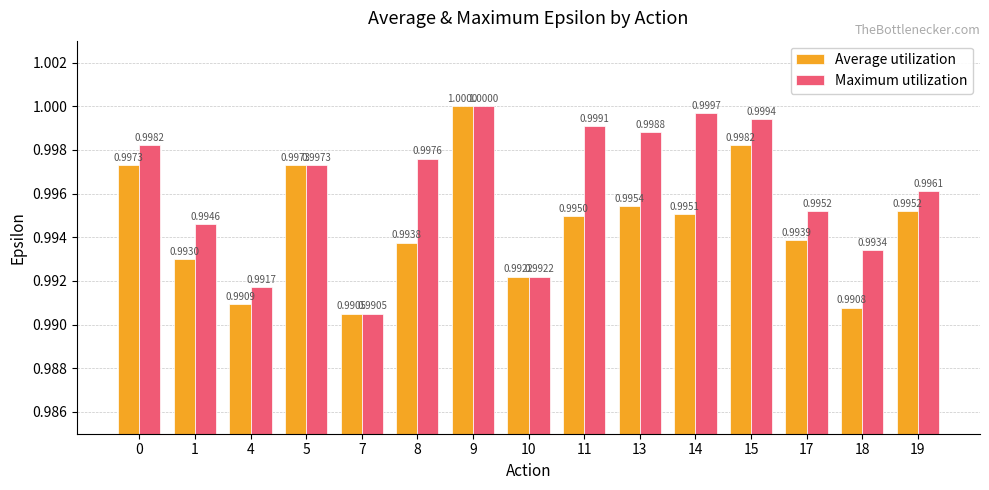

What is the value of the Maximum utilization bar at the 7th from the left?

1.0